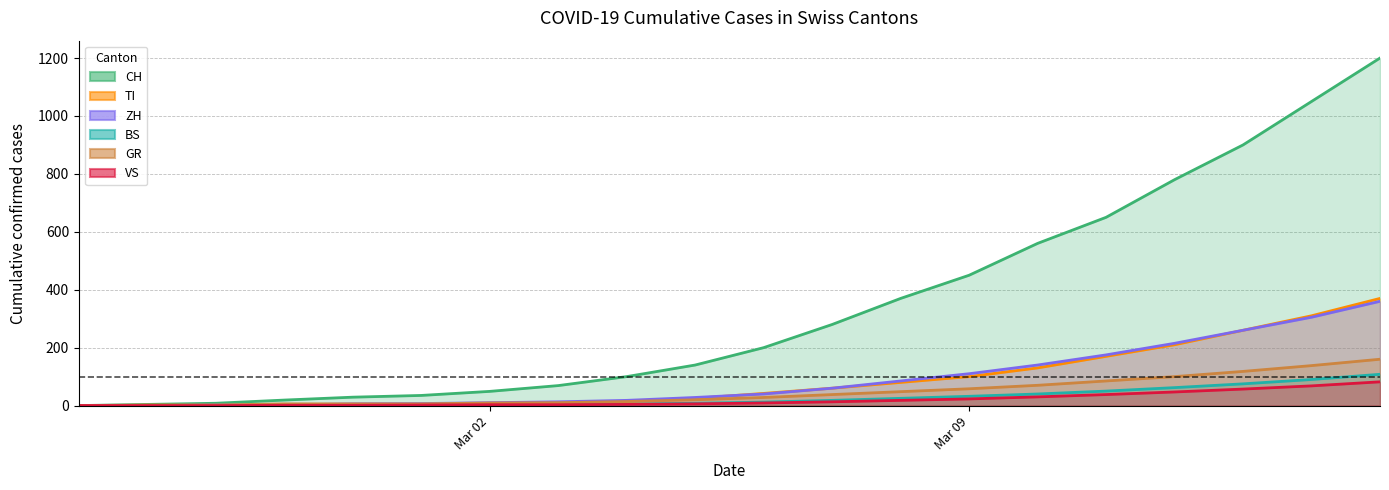

The CH series shows 213 at 2020-03-05. True or false?

False